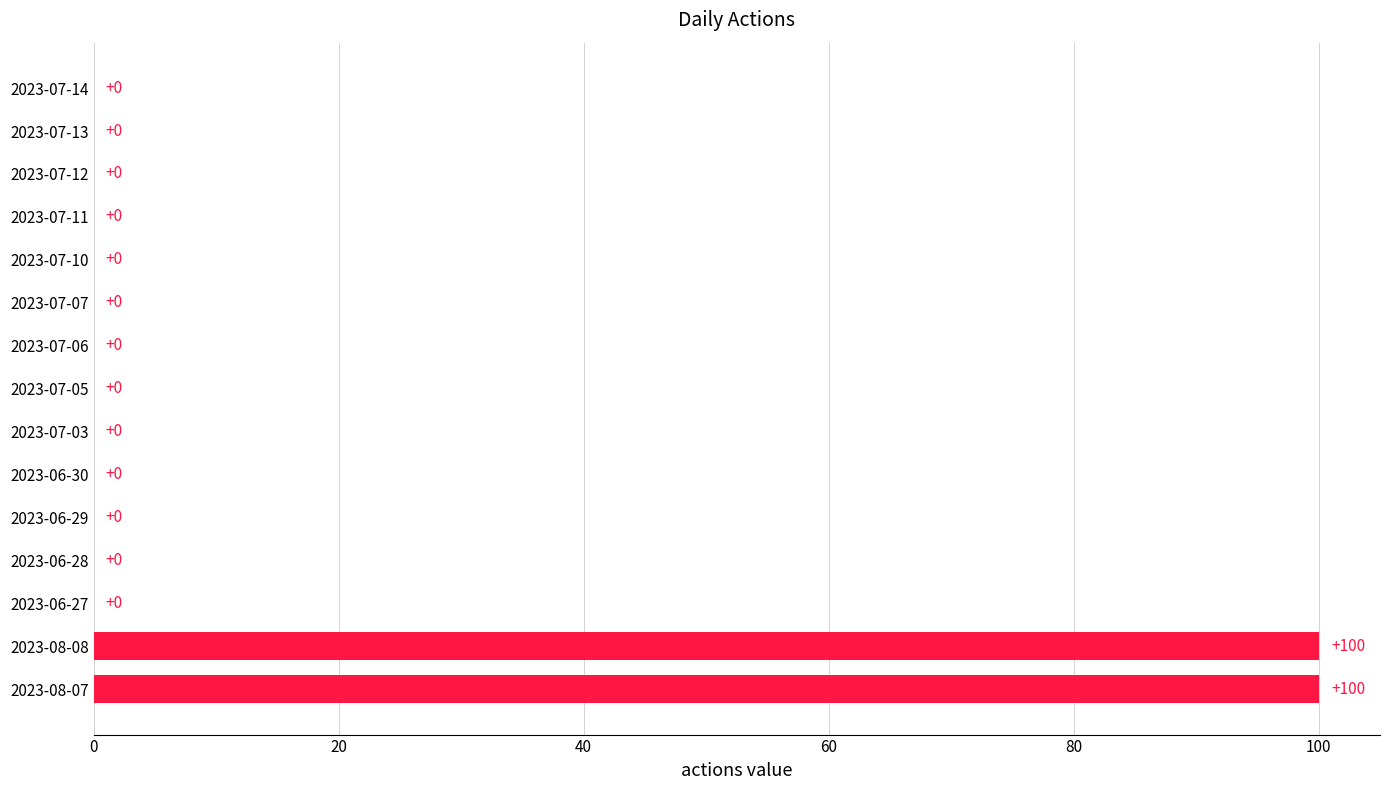

What is the average value?

13